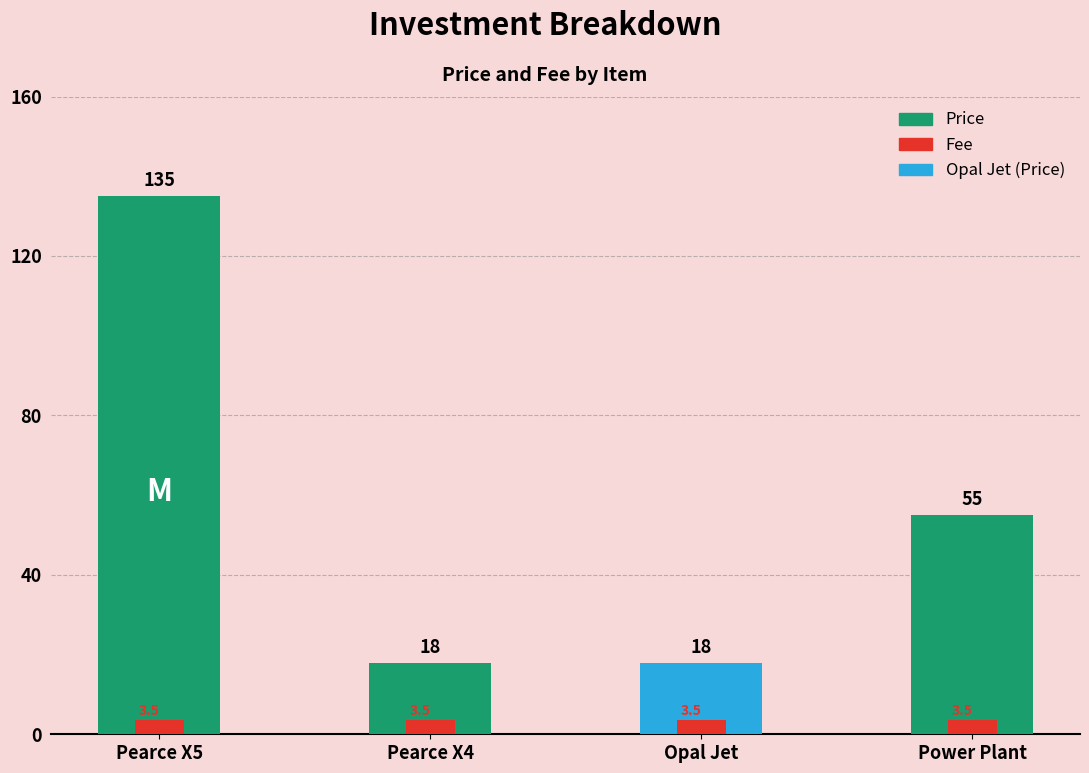

Is the value of Price at Opal Jet greater than the value of Fee at Power Plant?

Yes